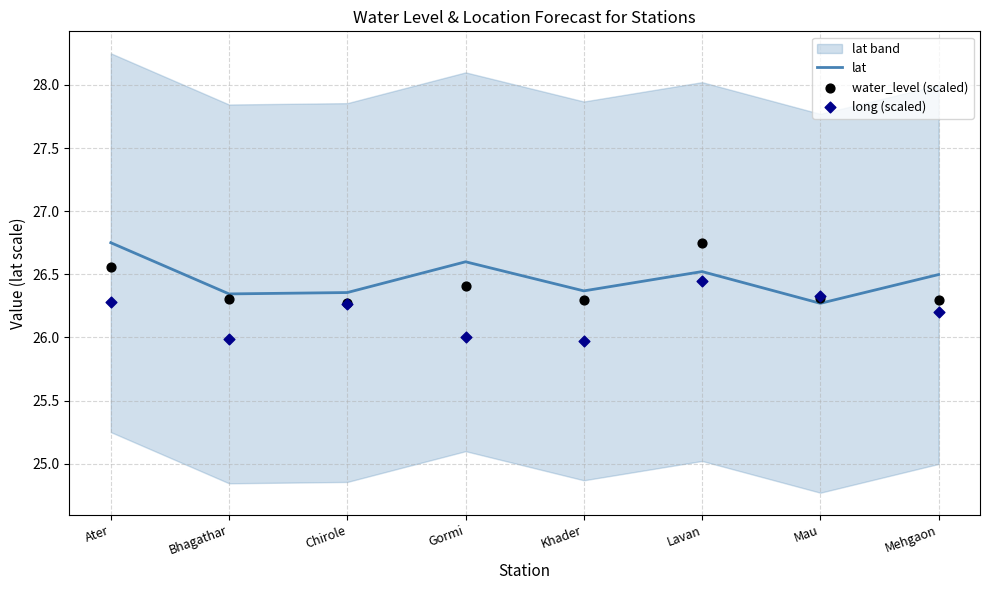

At which label does lat reach its peak?

Ater